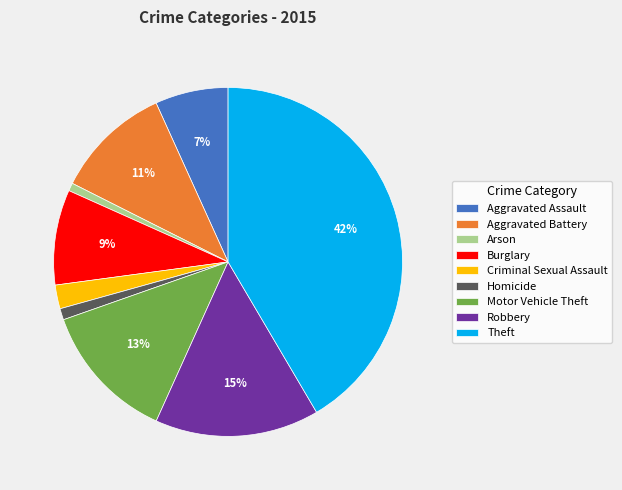

To the nearest percent, what is the difference between the Criminal Sexual Assault and Homicide slice percentages?

1%